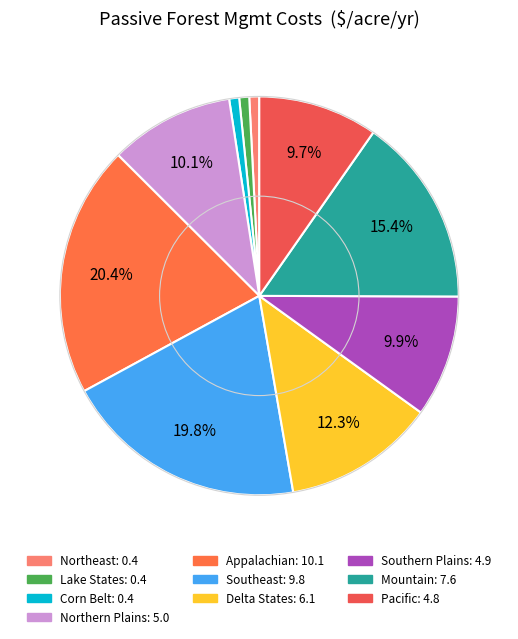

Which category has the biggest portion of the pie?

Appalachian